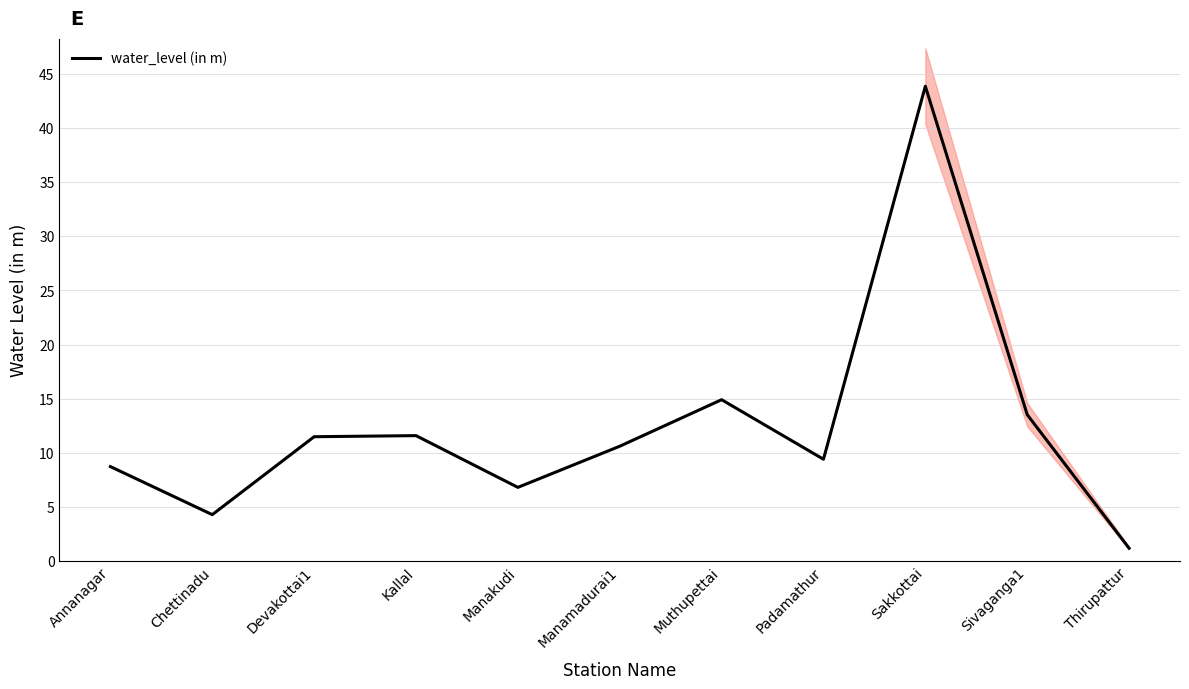

The value at Manamadurai1 is 3.3. True or false?

False